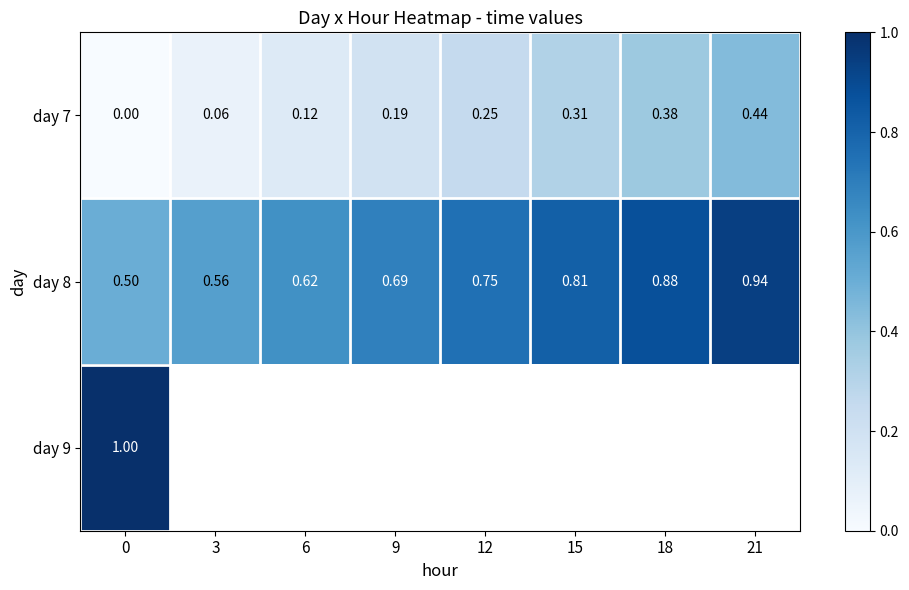

Which has a higher value, 3 or 6?

6